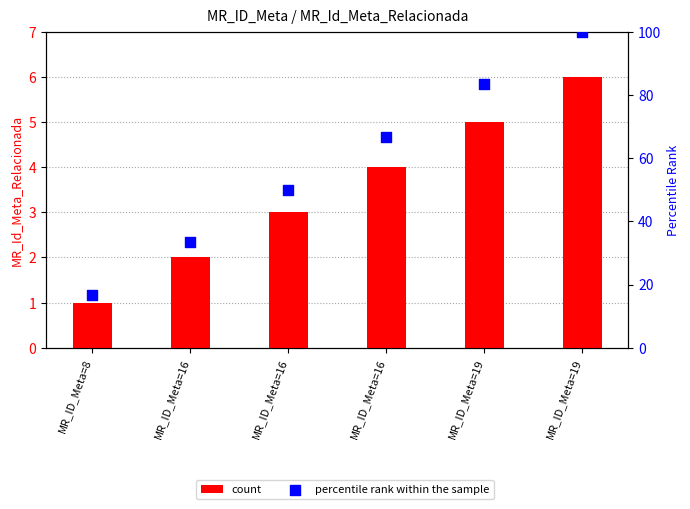

What are all the series names shown in the legend?

count, percentile rank within the sample